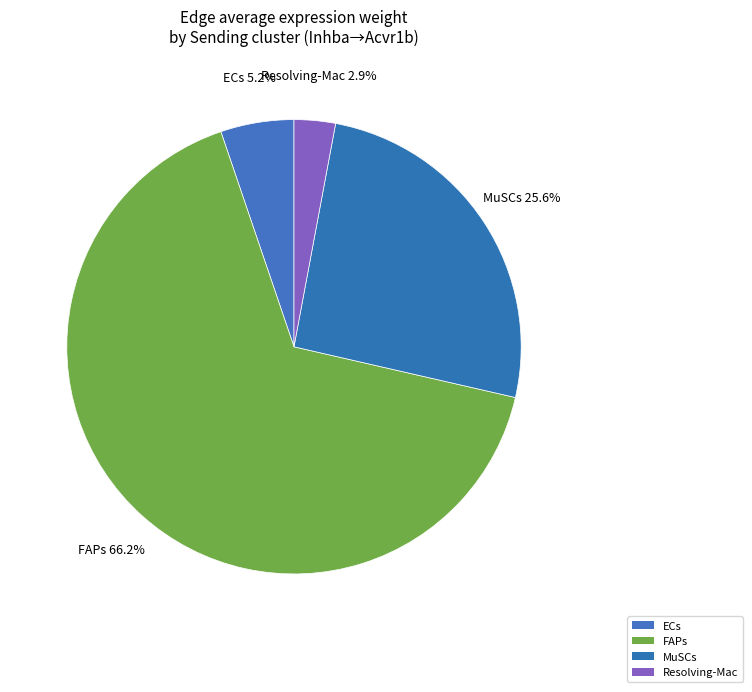

Rank the categories by value from lowest to highest.

Resolving-Mac, ECs, MuSCs, FAPs